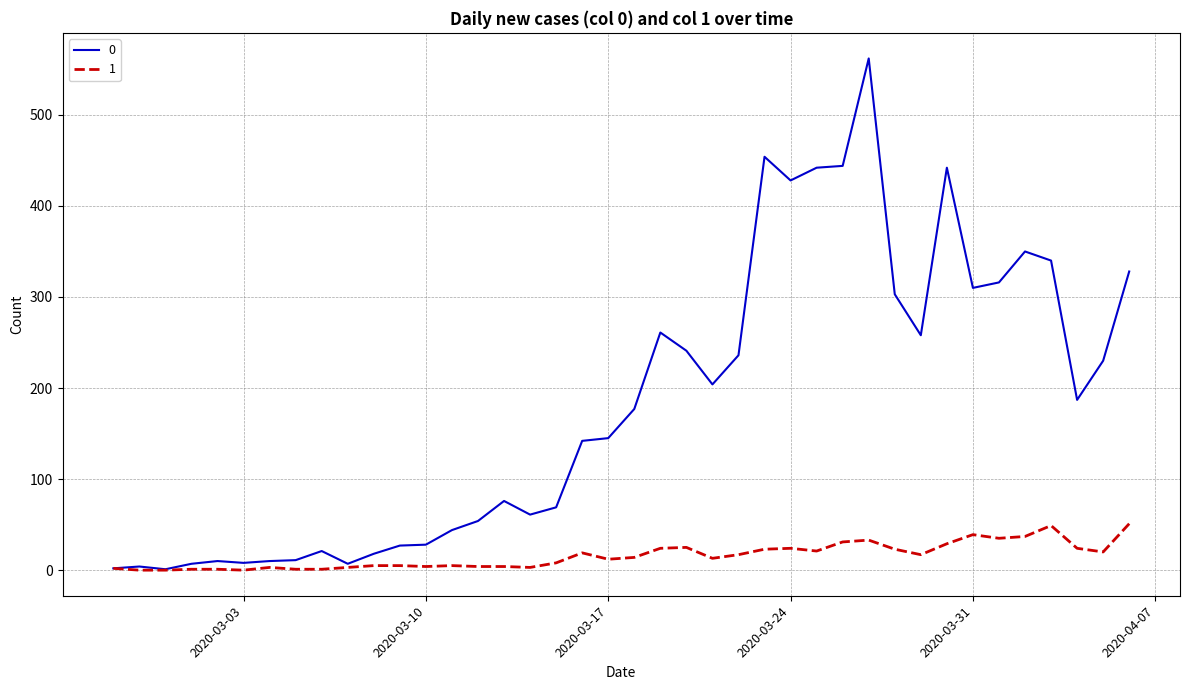

List the series in order of their overall mean, lowest first.

1, 0